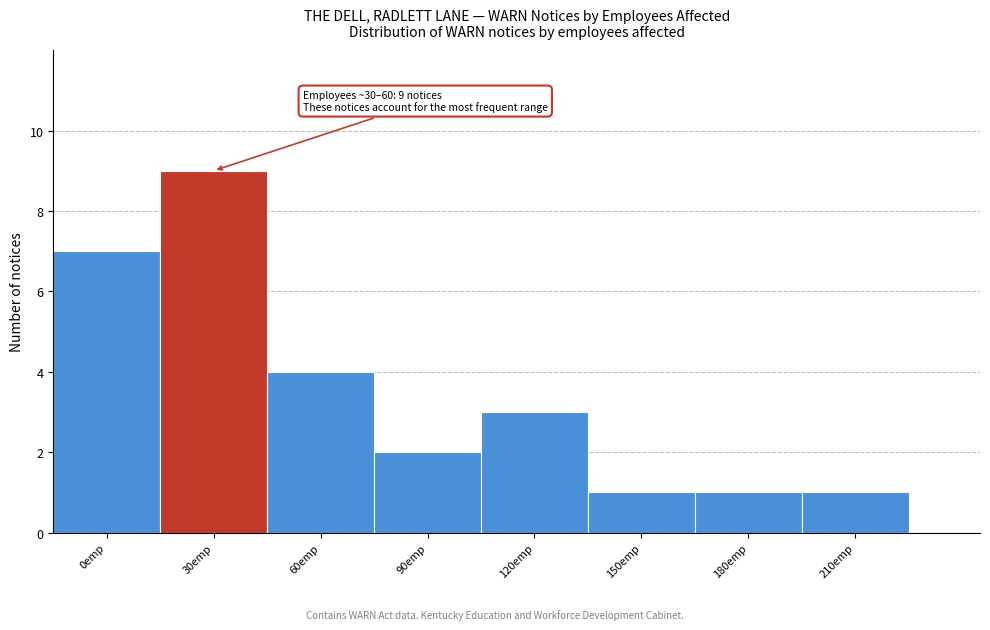

Reading left to right, what are all the values shown in this chart?

7	9	4	2	3	1	1	1